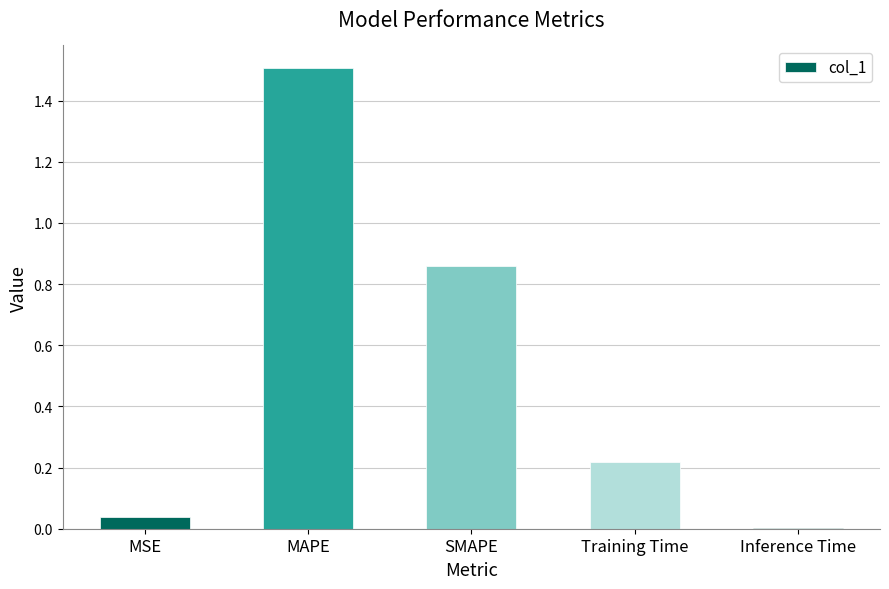

The chart shows a value of 2.1 at MAPE. True or false?

False